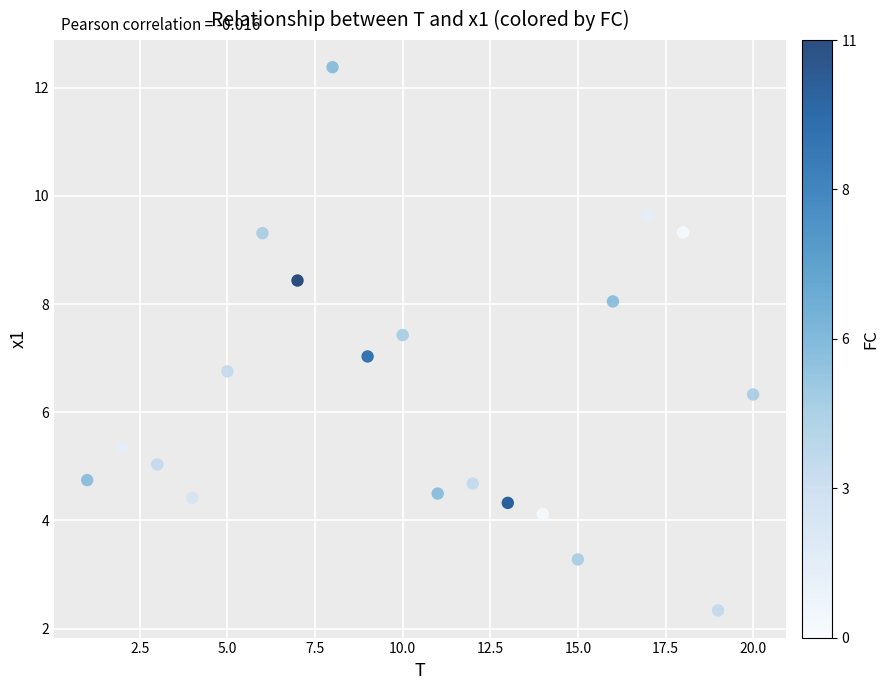

What is the range of X values (max minus min)?

19.0